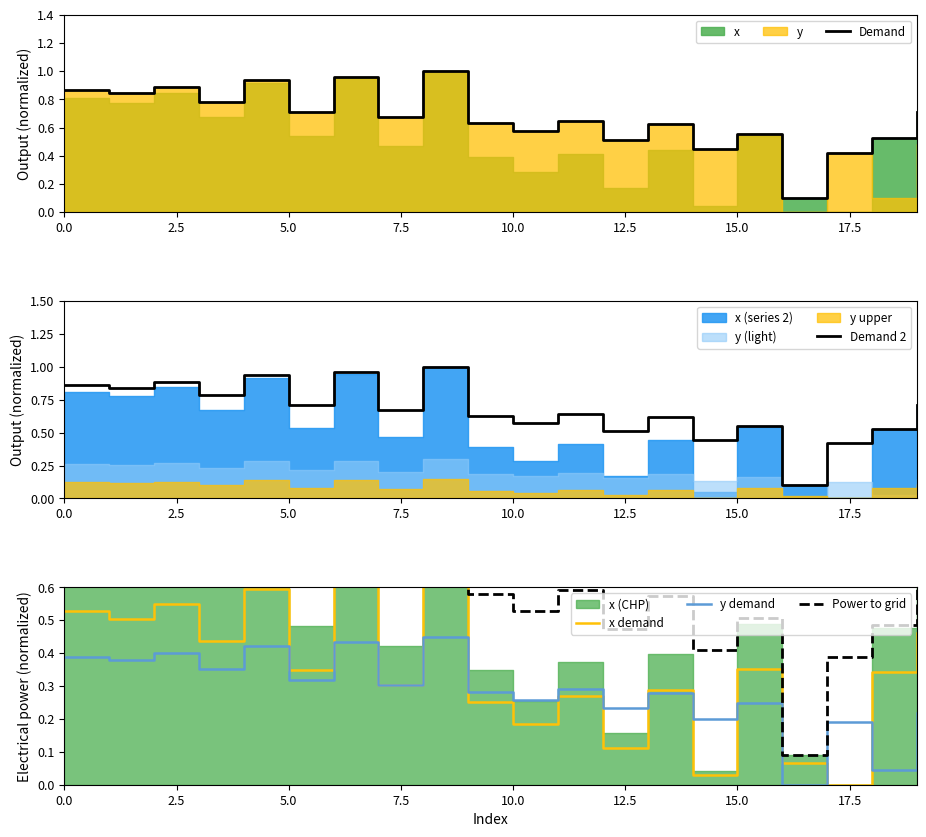

True or false: x demand has a value of 0.1 at 12.

True